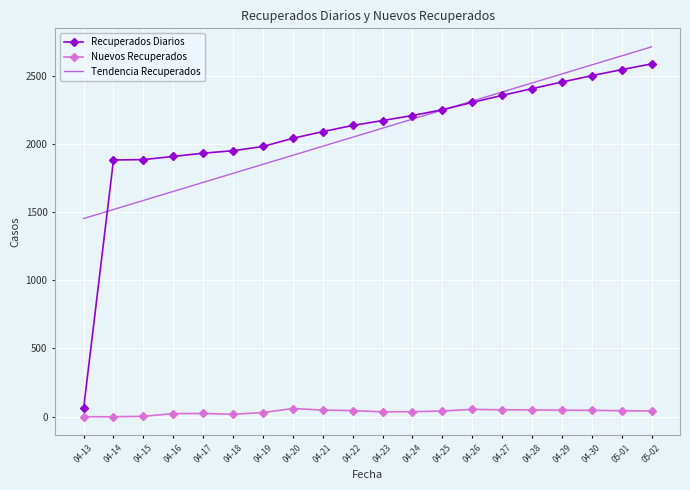

True or false: Tendencia Recuperados has more than 1 interior local peaks.

False